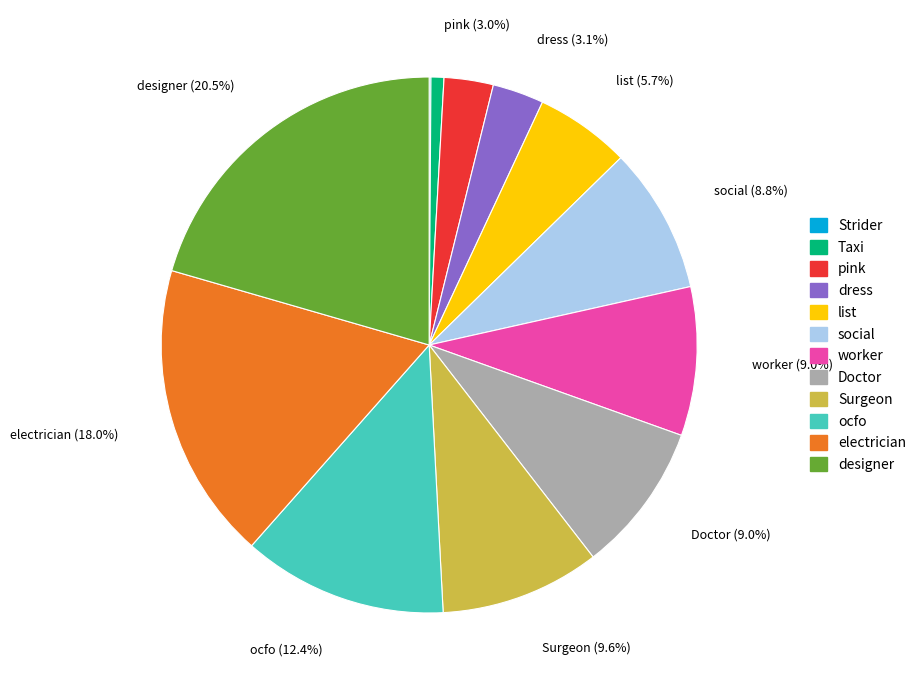

Is it true that Taxi is 1% of the pie?

True